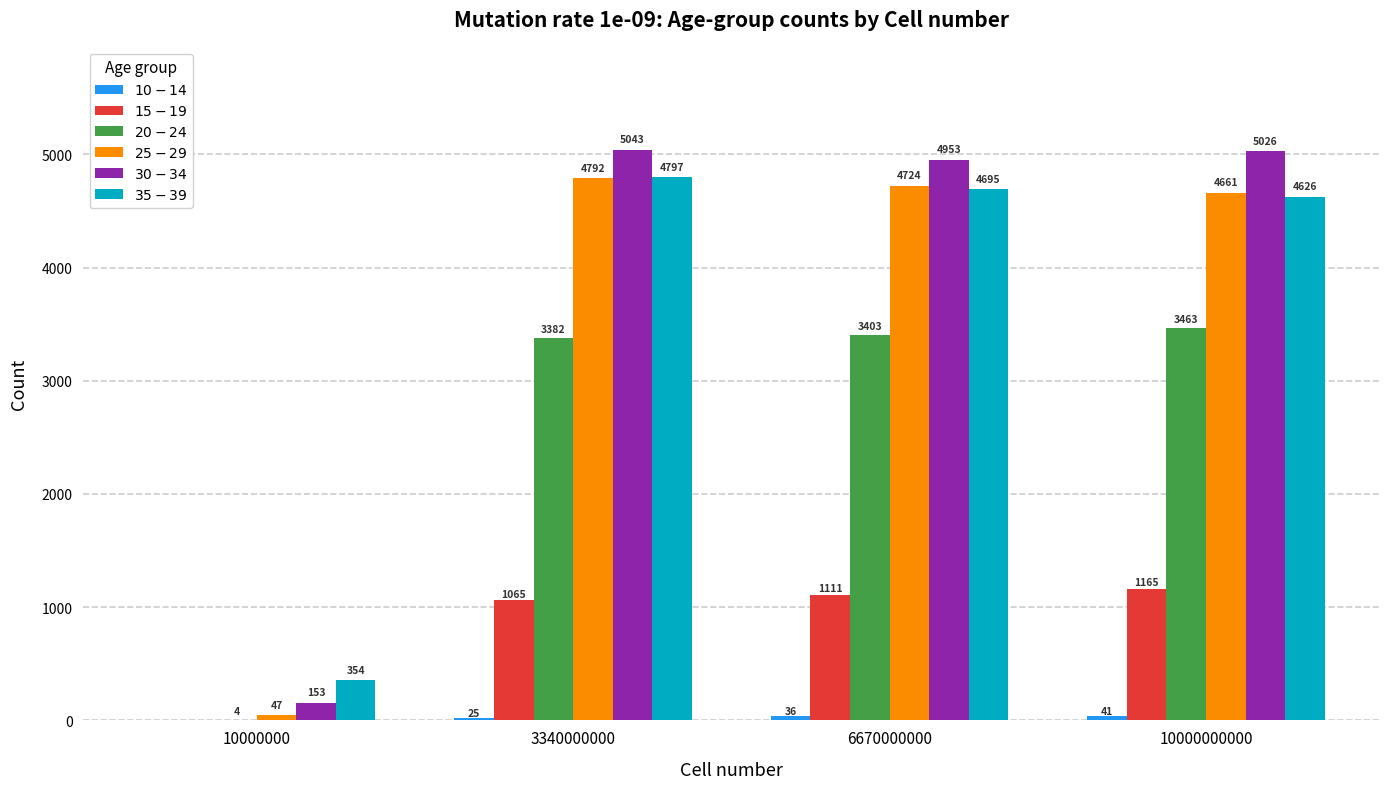

What is the greatest value displayed?

5042.6